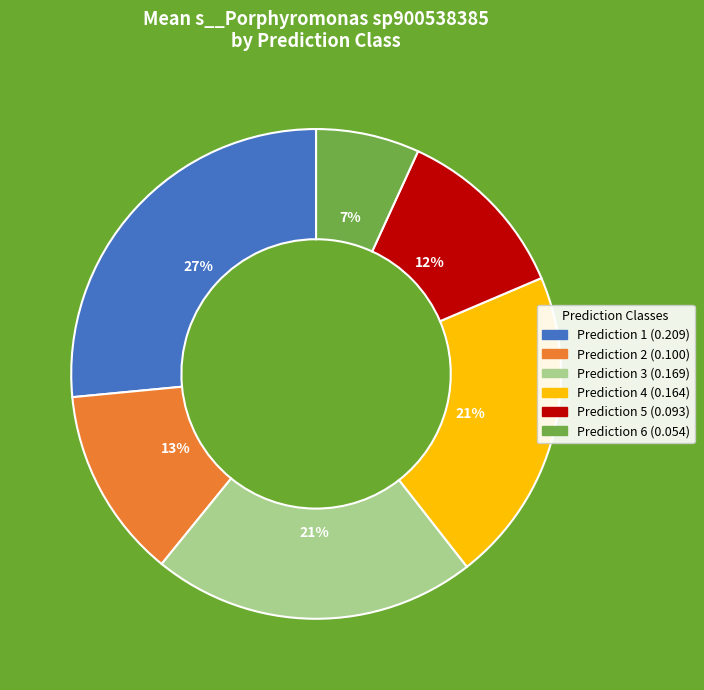

To the nearest percent, what is the average slice percentage?

17%